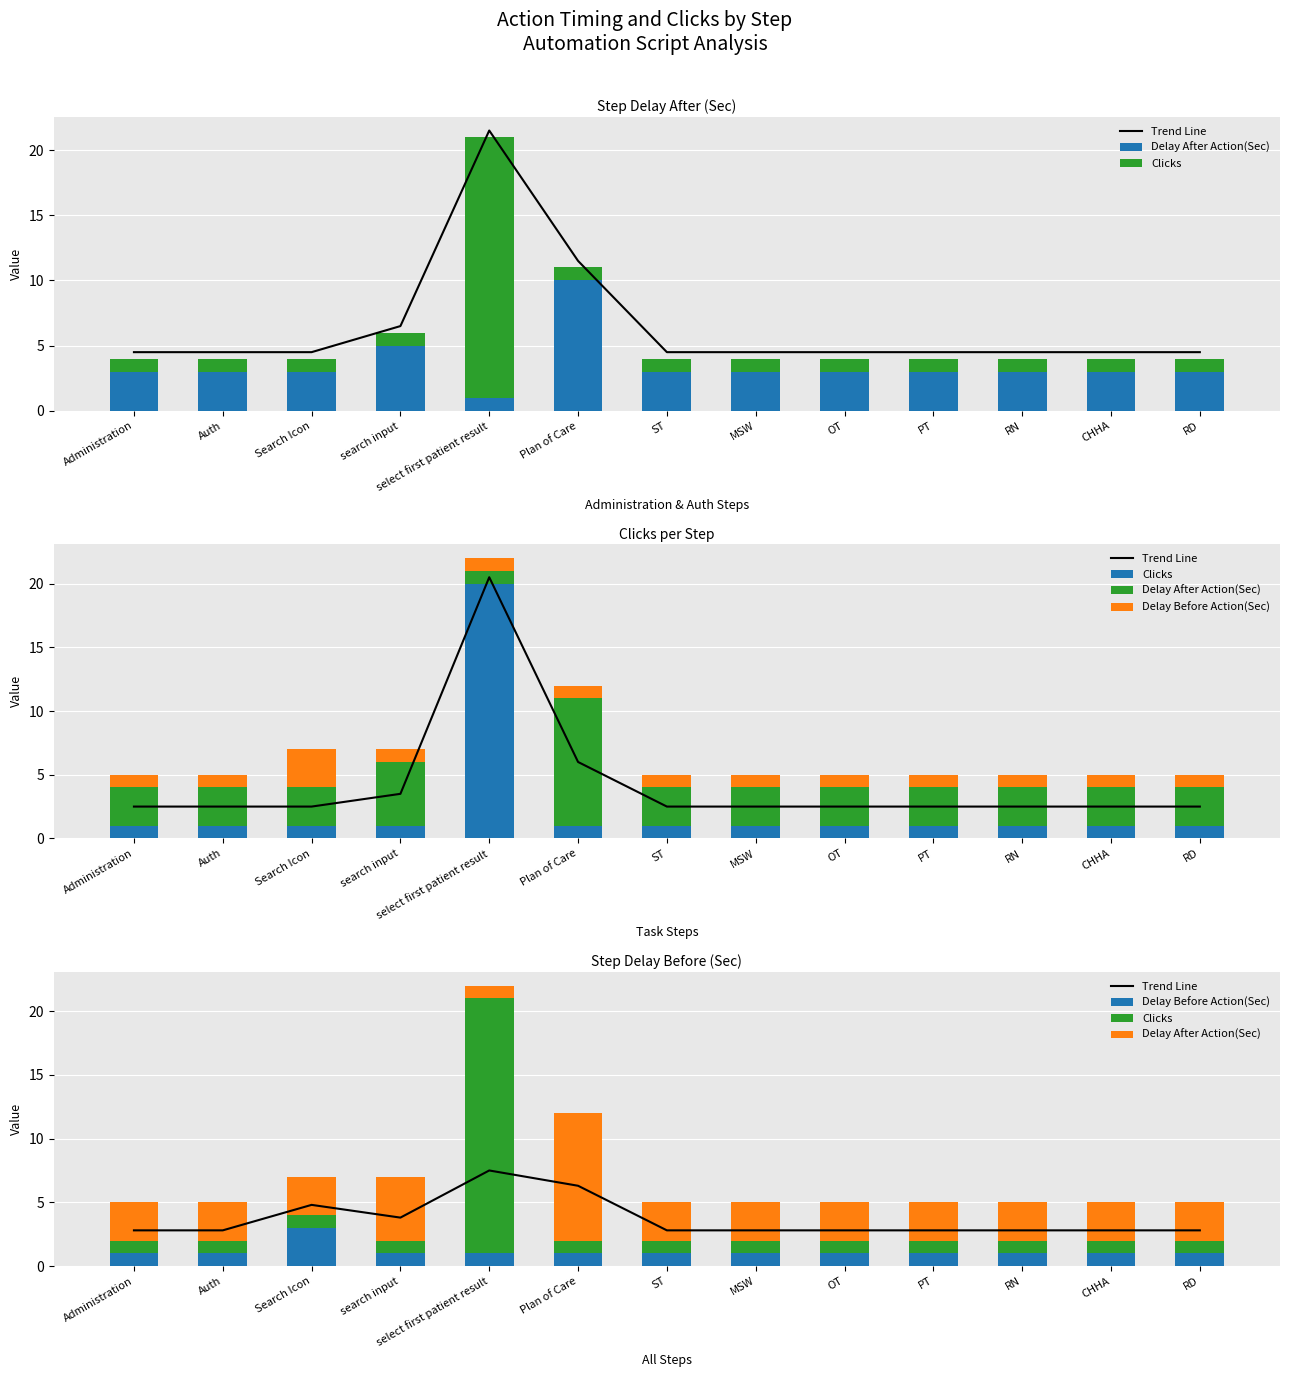

What is the total value across all series at PT?

7.8